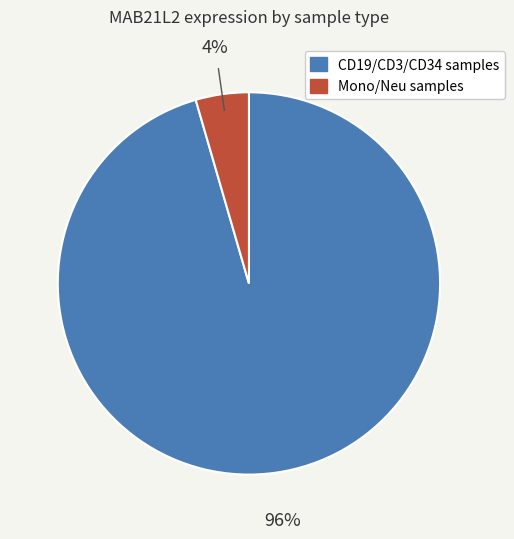

How many segments does this pie chart have?

2